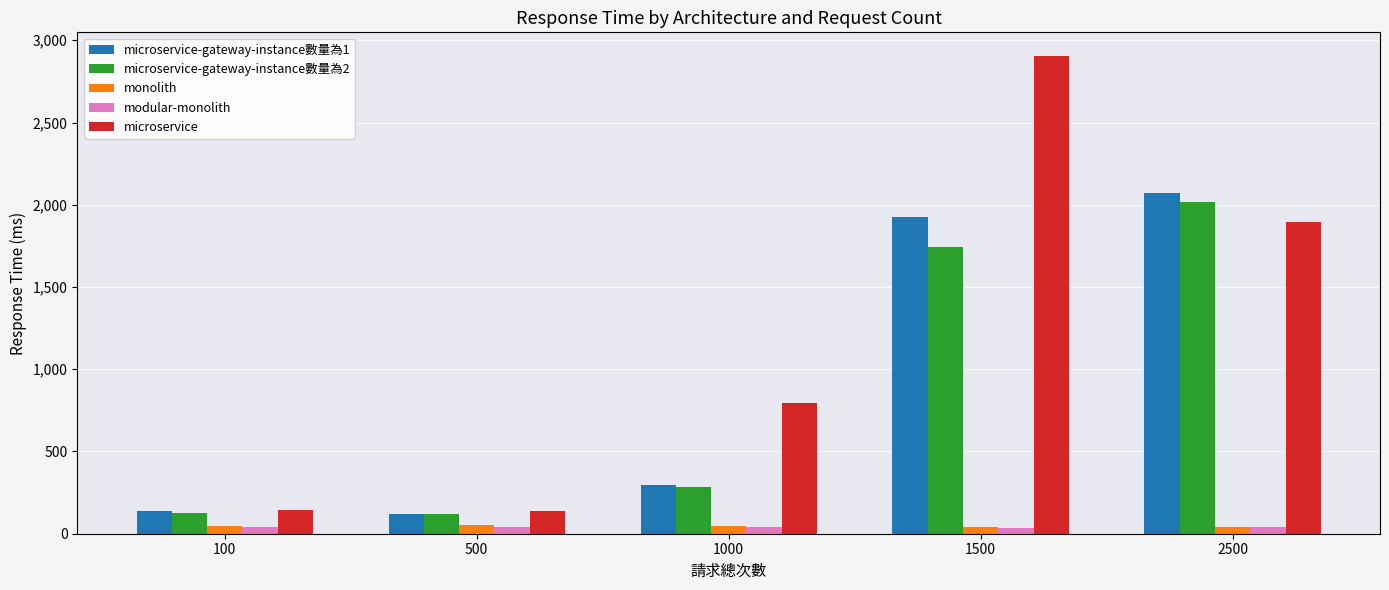

How many data points in microservice are above 793?

3